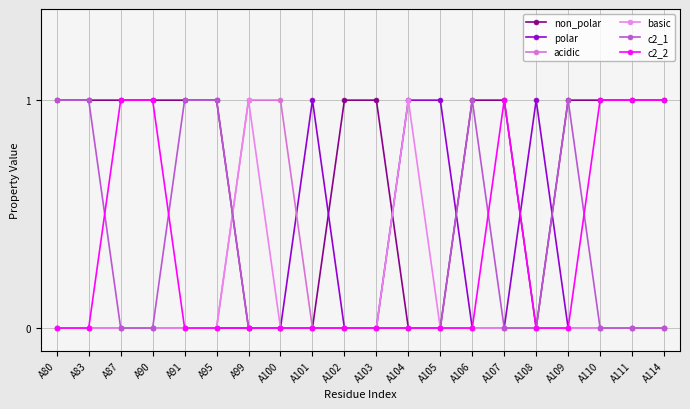

How many series are shown in this chart?

6